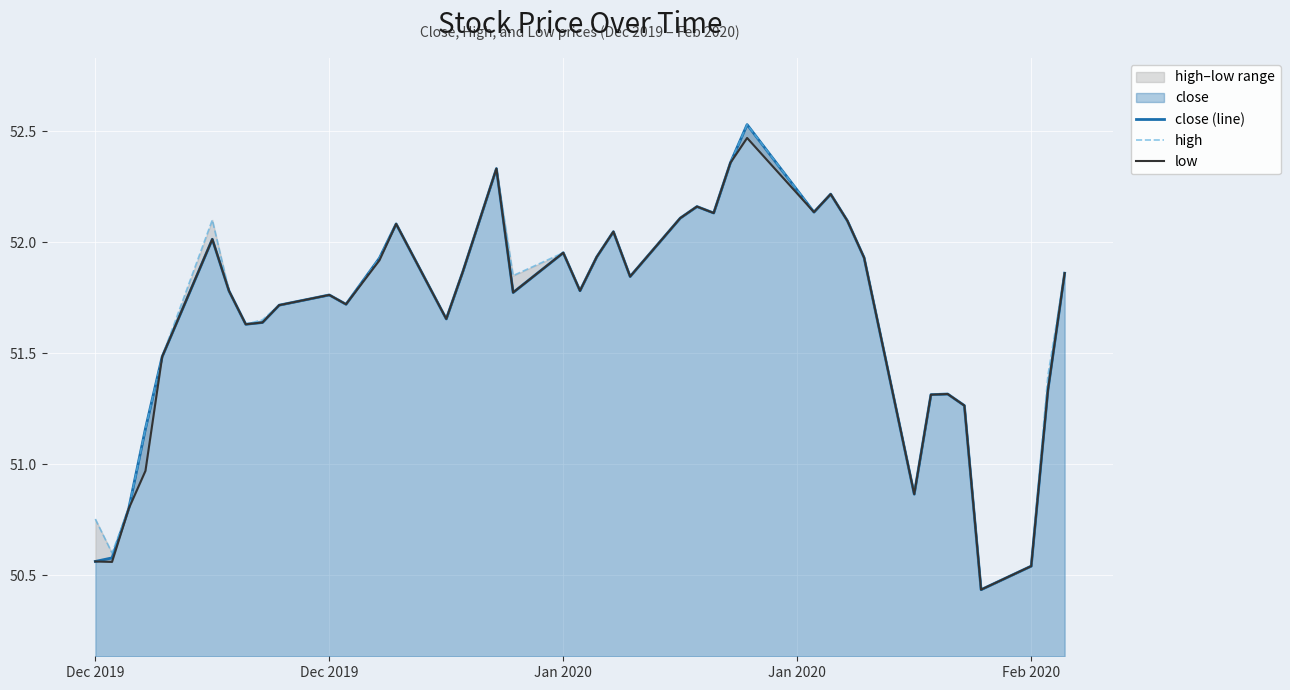

Rank the series by their maximum value, from lowest to highest.

low, close (line), high